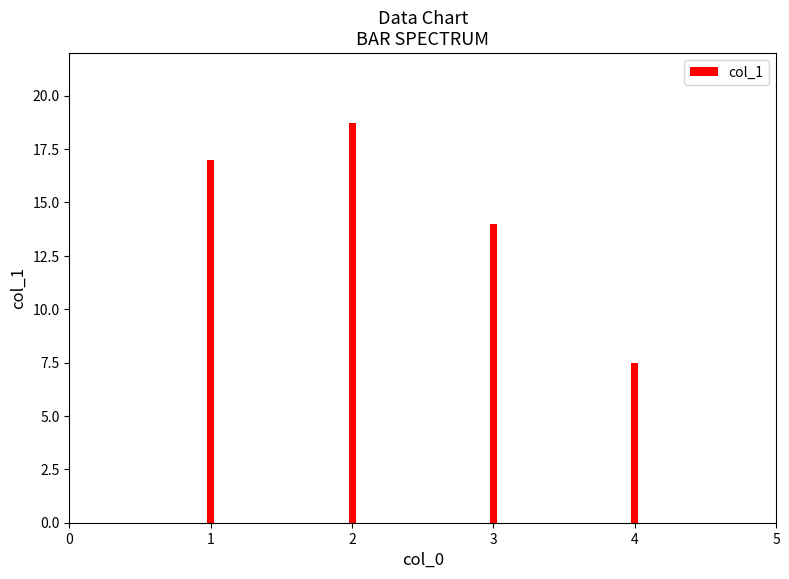

What is the sum of all values?

57.2